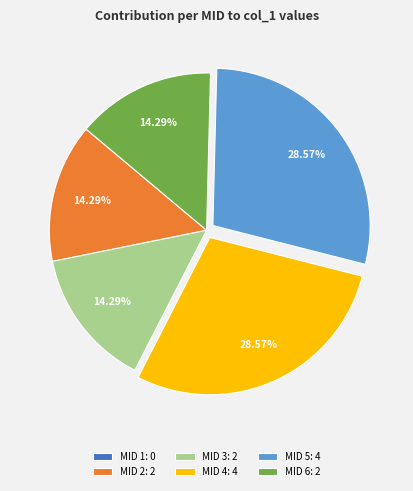

Does any single category account for the majority?

No